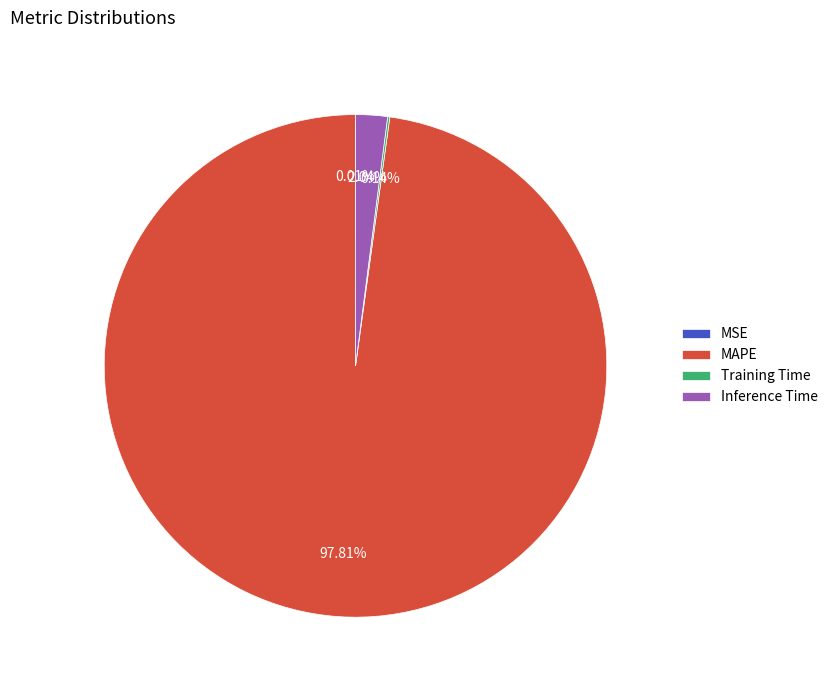

To the nearest percent, what portion does MAPE represent?

98%